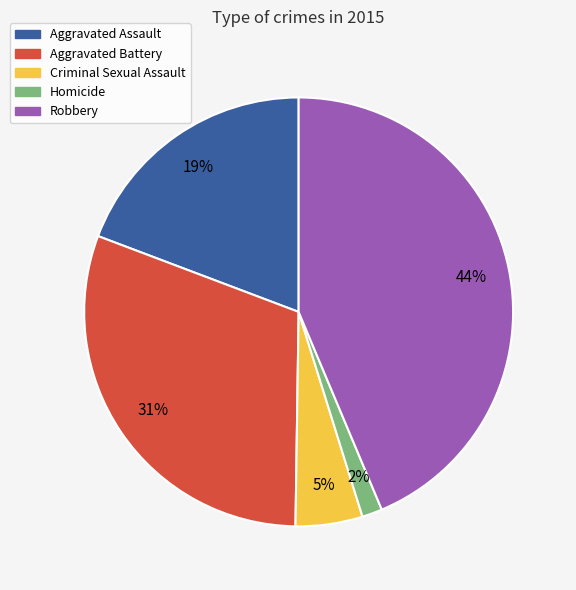

Which slice is the smallest?

Homicide